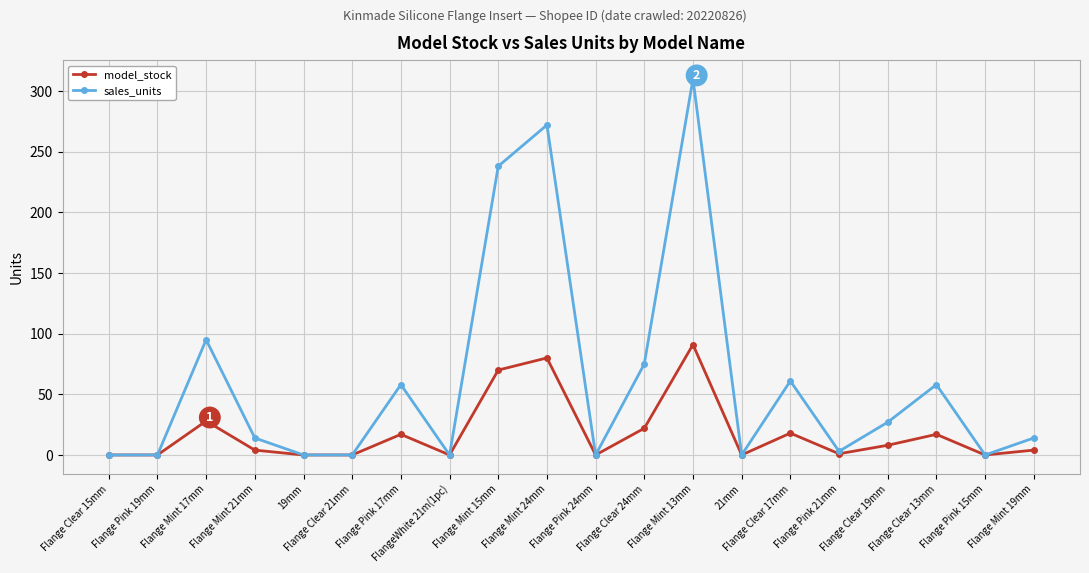

What is the sum of all model_stock values?

360